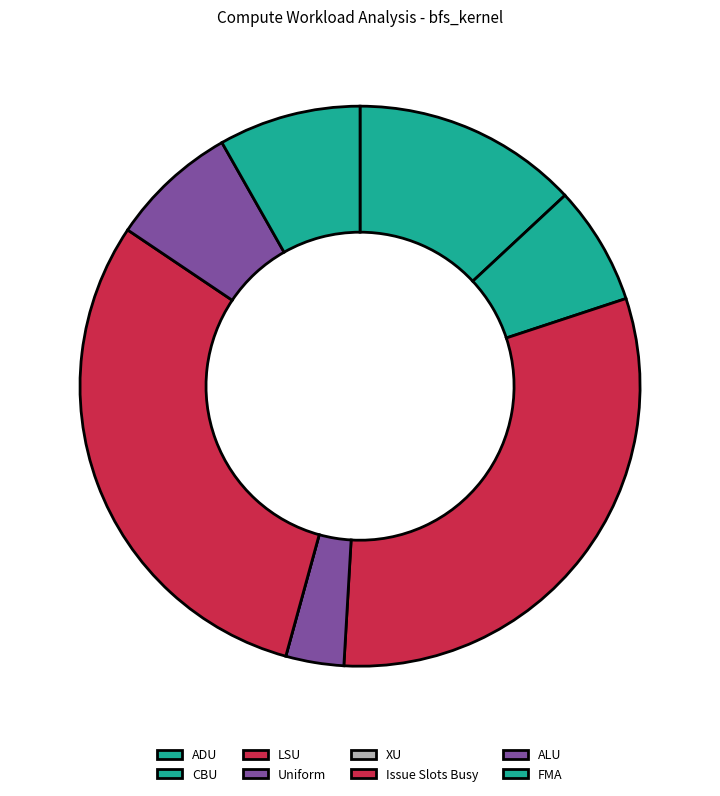

What is the largest slice in the pie chart?

LSU